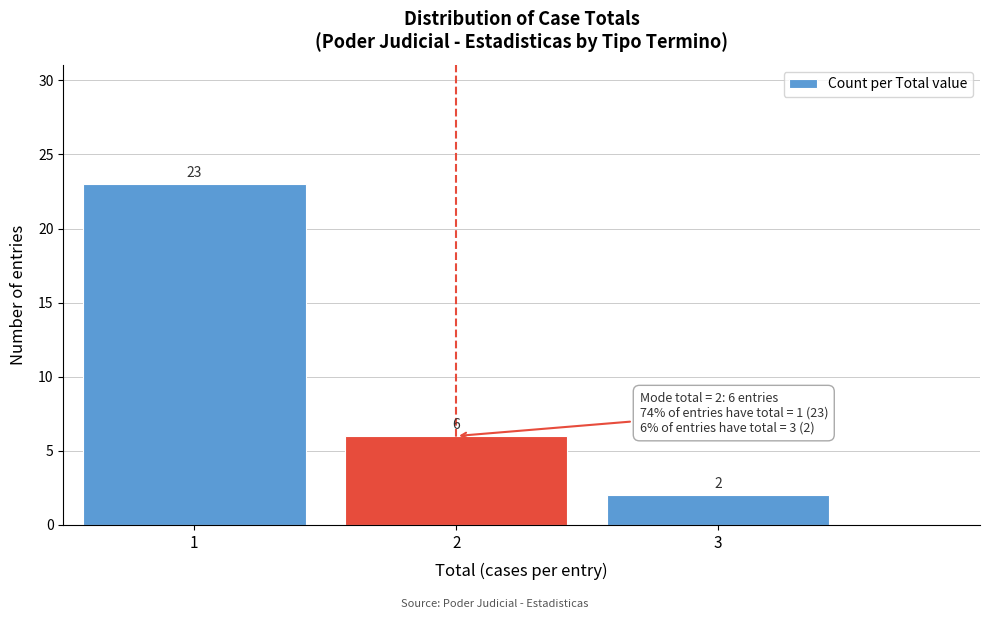

How tall is the bar that spans 1.5 to 2.5 on the x-axis?

6